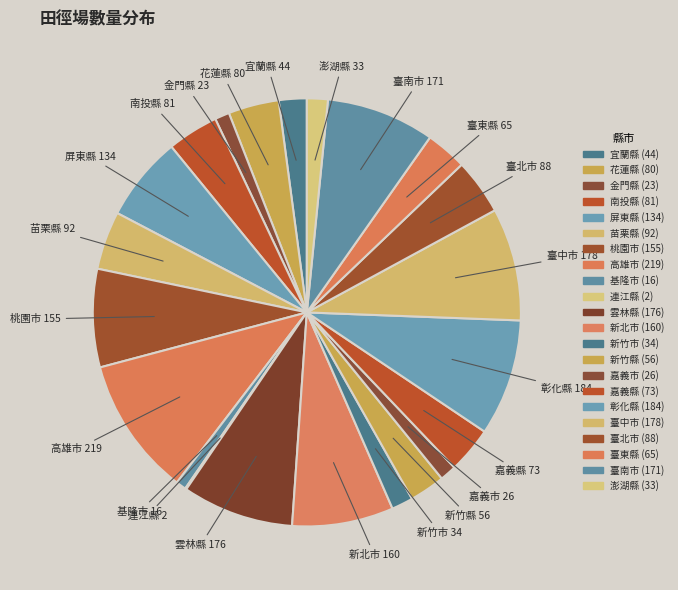

Does 臺中市 account for over 50% of the chart?

No